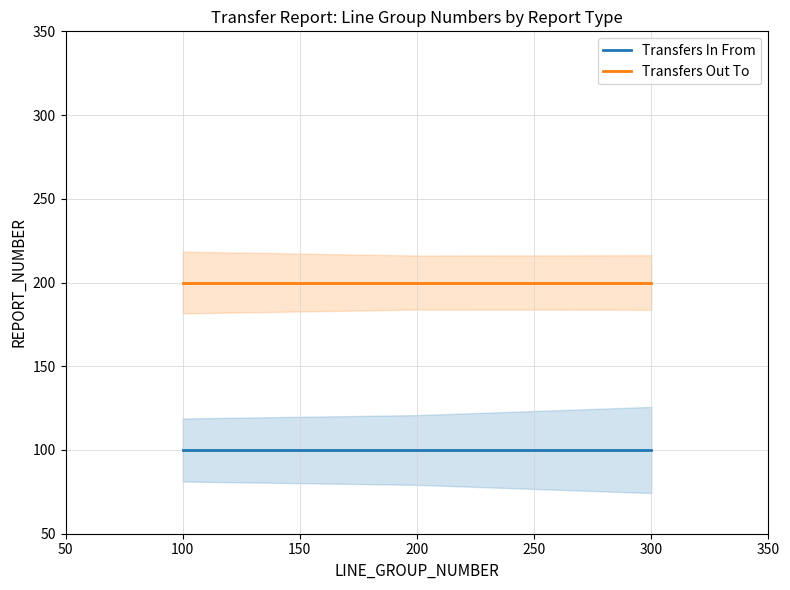

List the series in order of their peak value, highest first.

Transfers Out To, Transfers In From